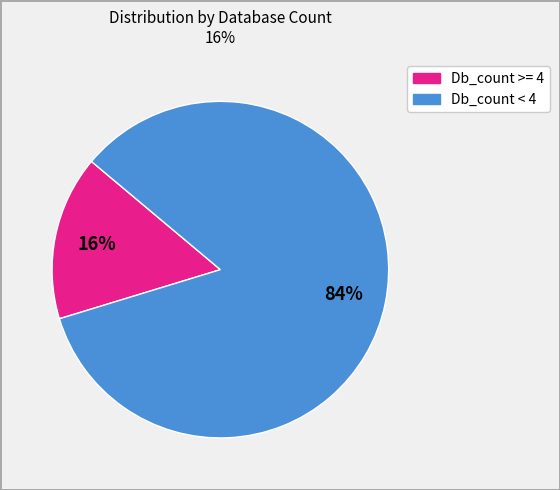

What percentage is the Db_count >= 4 slice, to the nearest percent?

16%